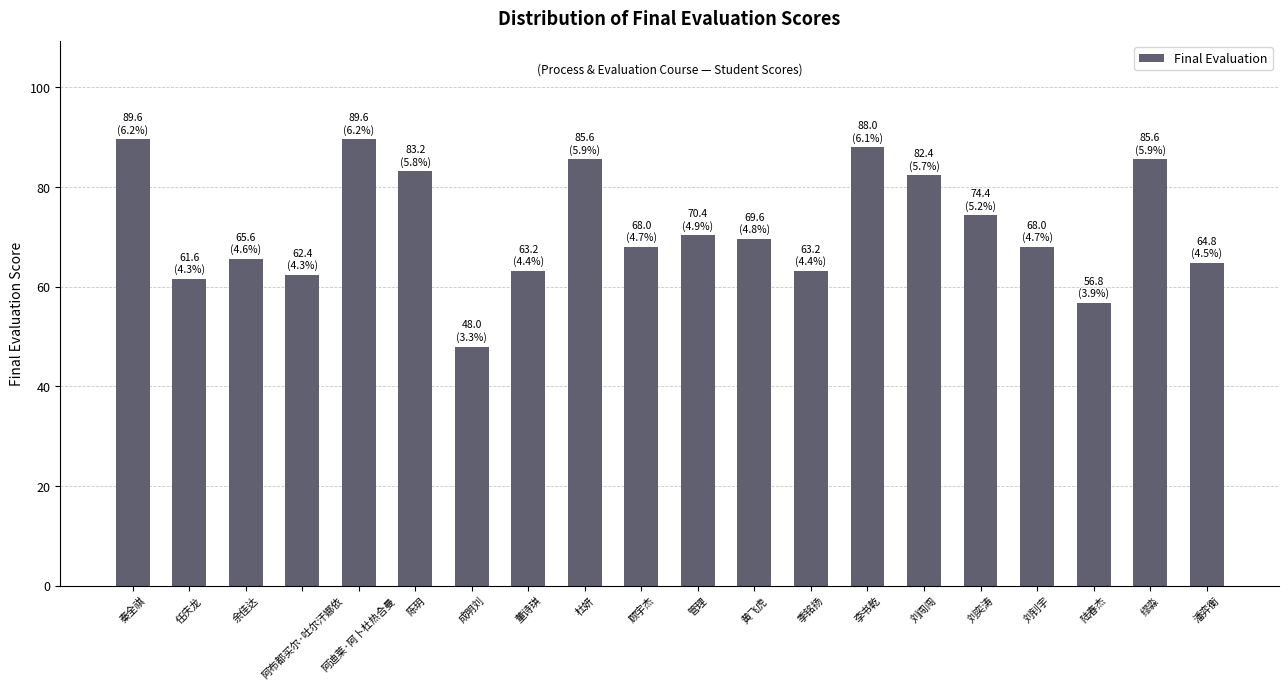

Reading left to right, what are all the values shown in this chart?

89.6	61.6	65.6	62.4	89.6	83.2	48.0	63.2	85.6	68.0	70.4	69.6	63.2	88.0	82.4	74.4	68.0	56.8	85.6	64.8